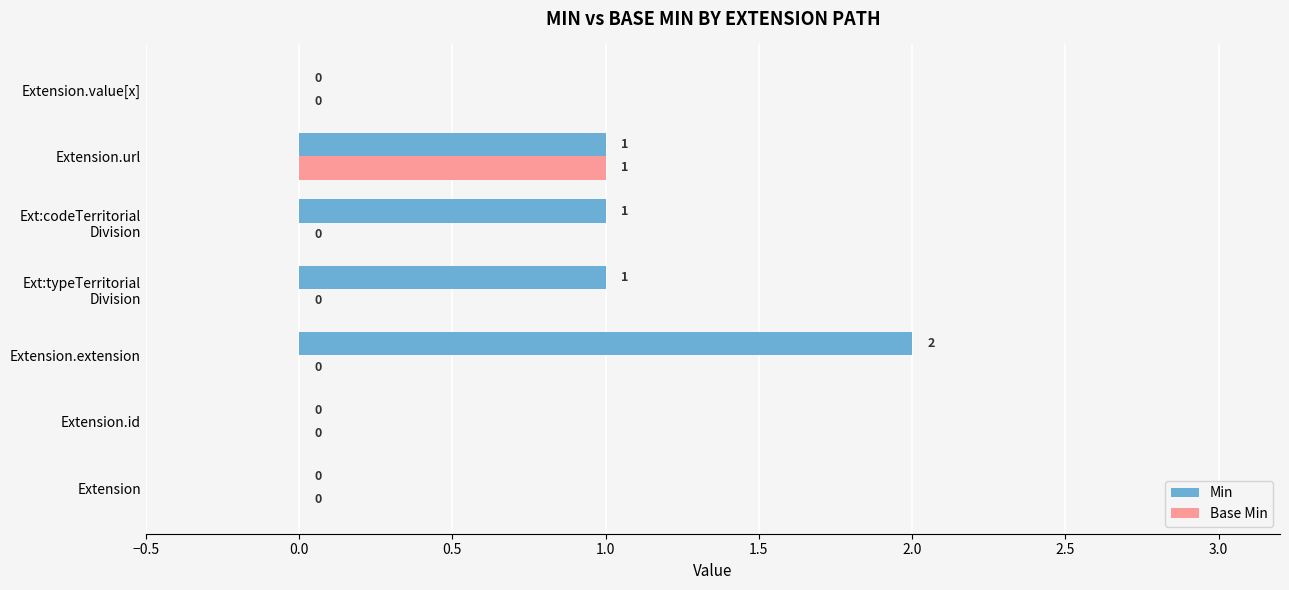

How many Min values are between 0 and 1?

6